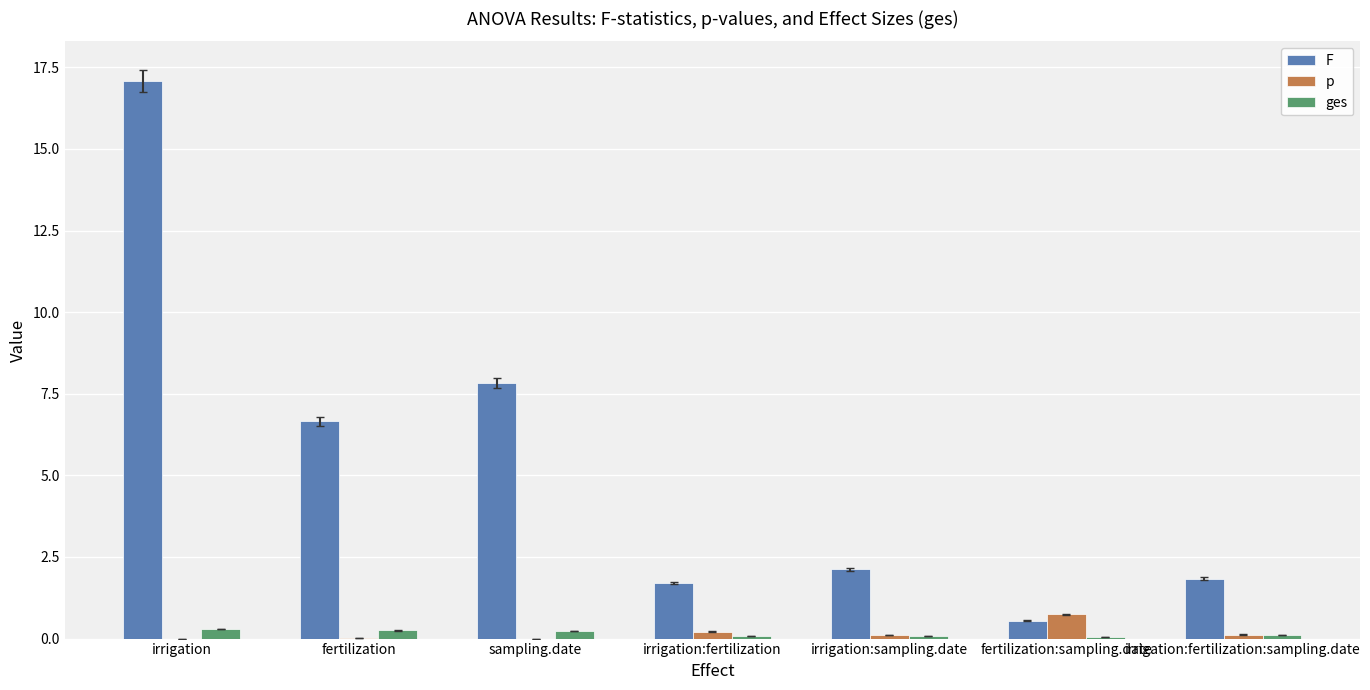

Between fertilization and fertilization:sampling.date, which series saw the biggest shift?

F